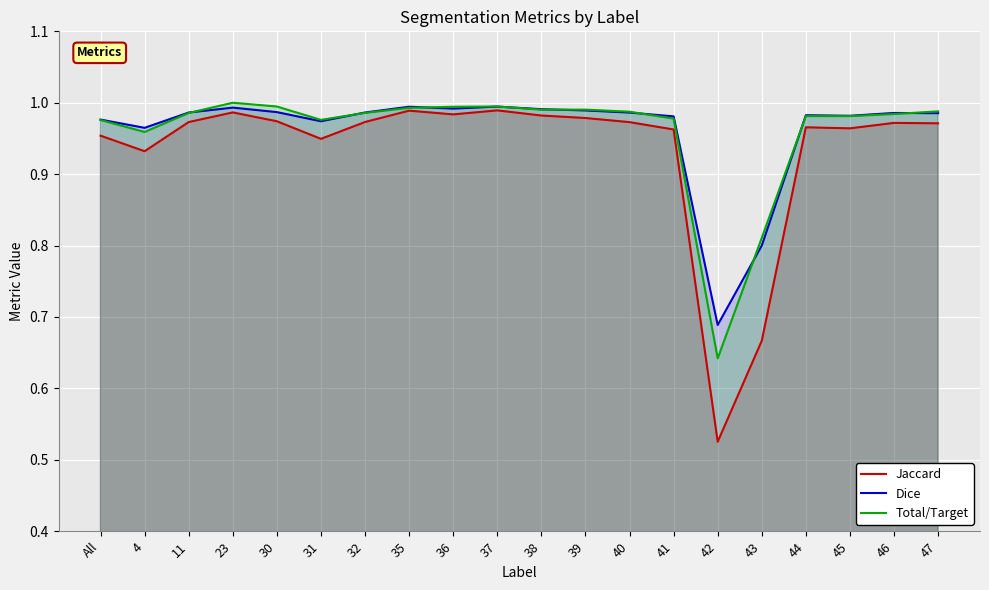

What is the sum of all Jaccard values?

18.7